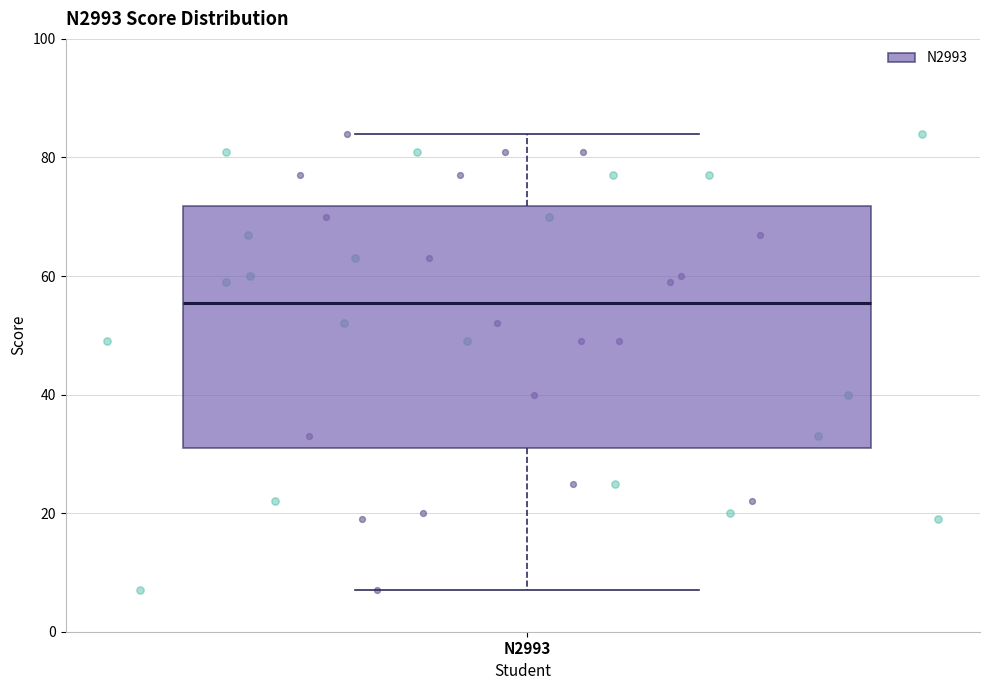

Read this box plot against the y-axis: the position of the median line, the range covered by the box, and the ends of both whiskers. The values are not printed on the chart, so give them approximately, as read against the axis.

median 56, box 32 to 72, whiskers 8 to 84